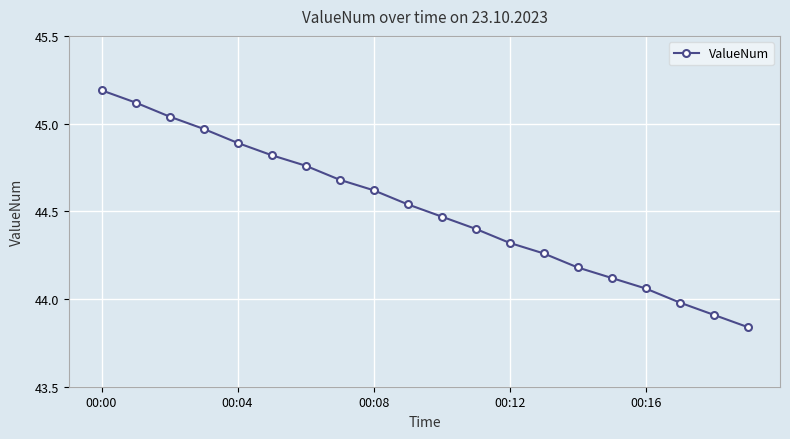

What is the value of the 2nd point from the left?

45.1